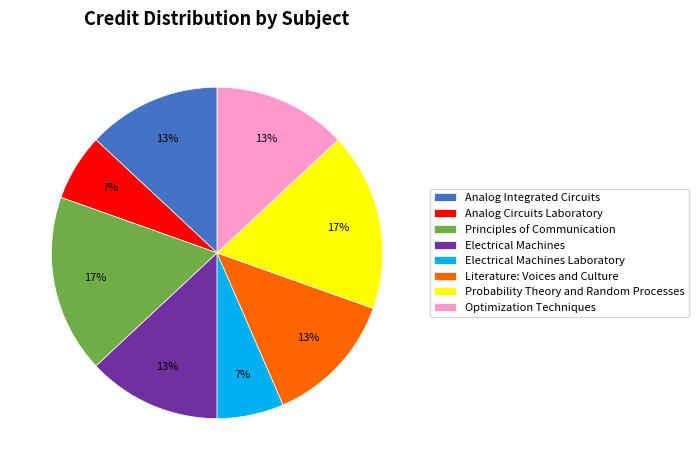

How many segments does this pie chart have?

8